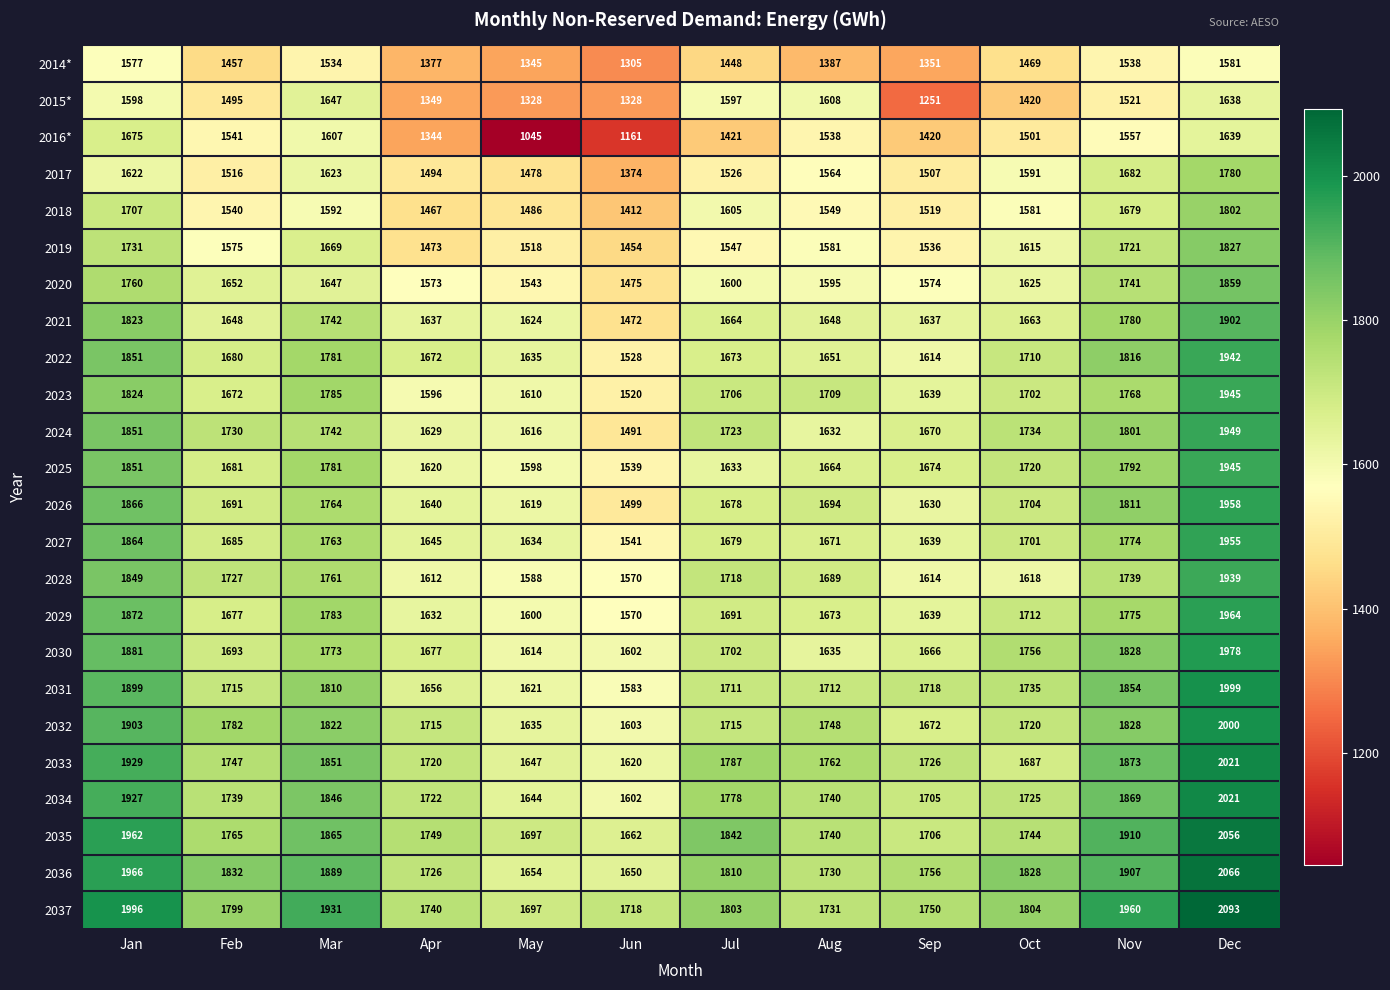

What is the difference between the maximum and minimum values in the 2035 series?

394